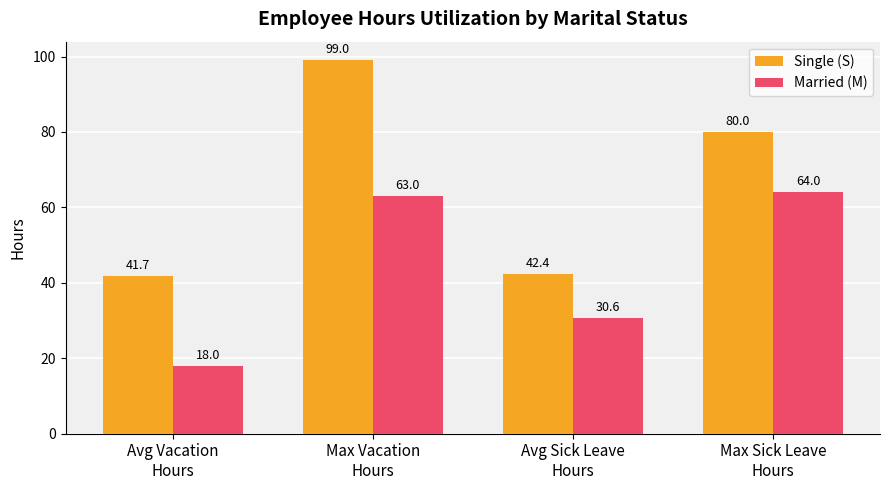

How many bars are there in each group?

2